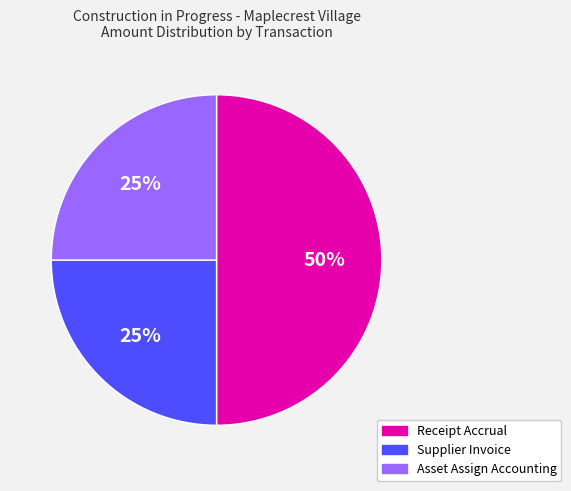

To the nearest percent, what is the difference between the largest and smallest slice percentages?

25%